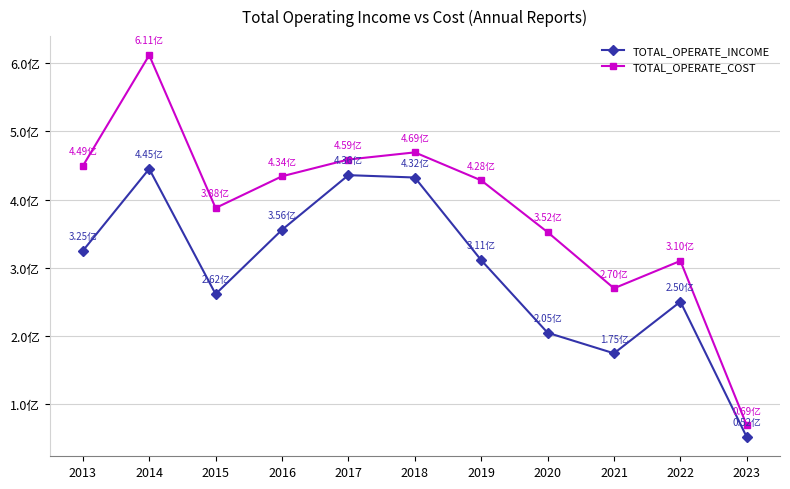

At which label is TOTAL_OPERATE_COST closest to 340303059?

2020